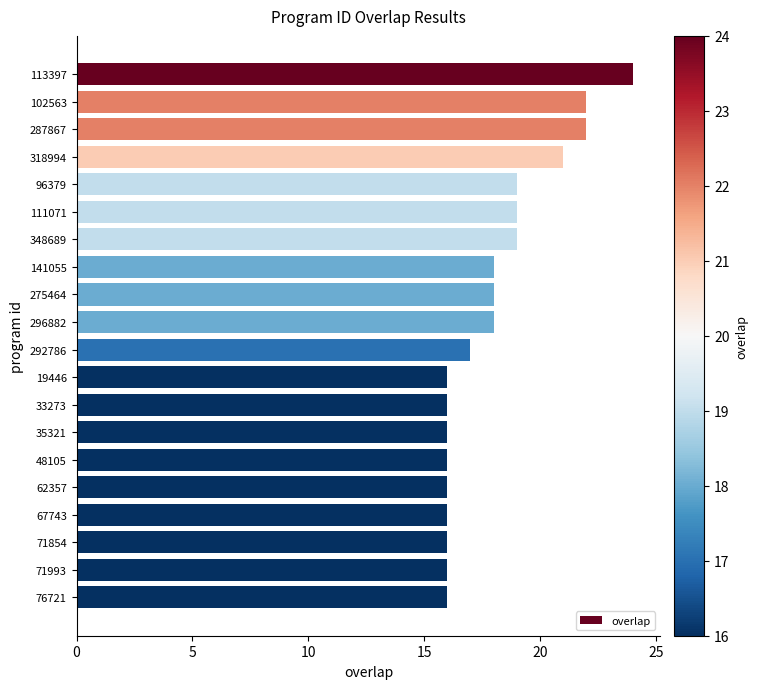

Reading top to bottom, list all the values displayed in this chart.

24	22	22	21	19	19	19	18	18	18	17	16	16	16	16	16	16	16	16	16